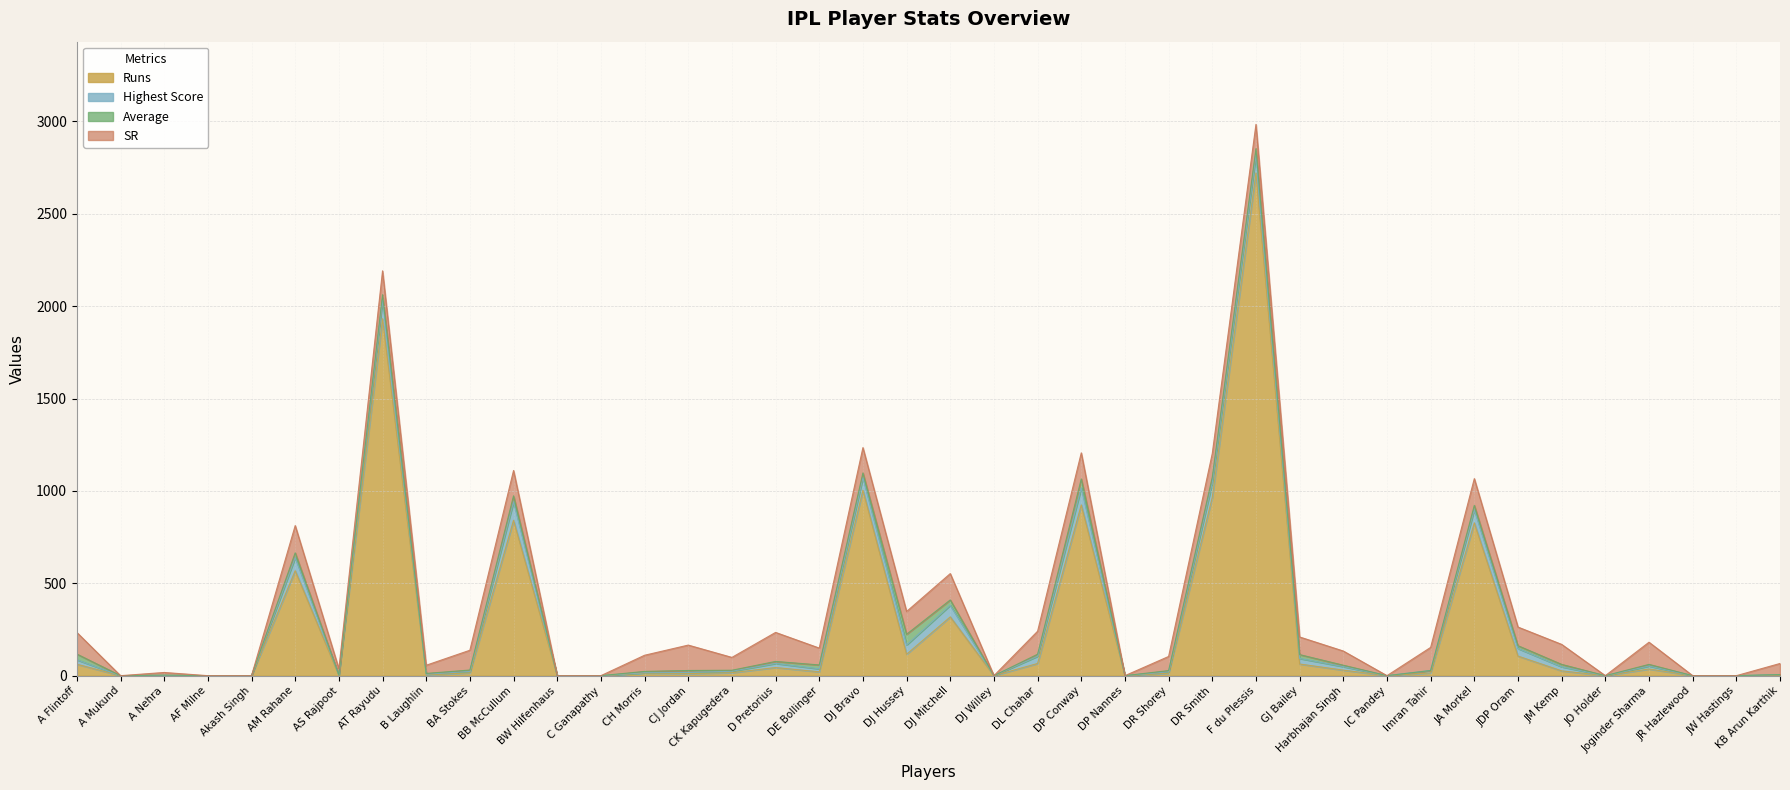

How many interior local valleys does the SR series have?

11